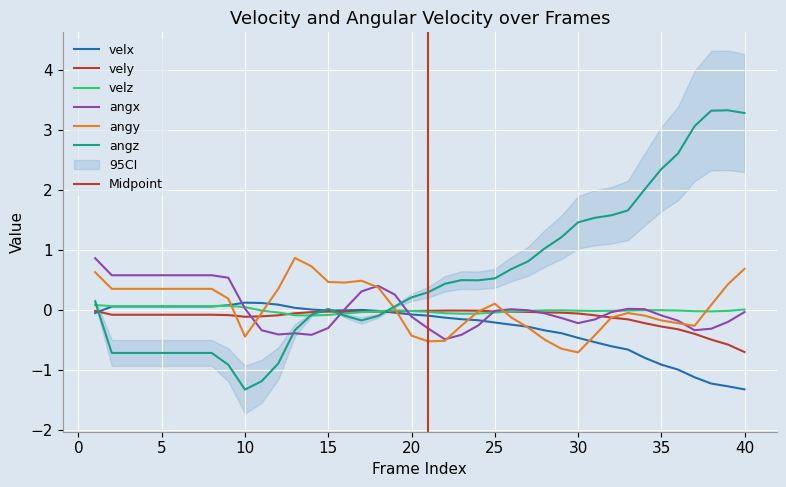

Does the chart display data point markers on the line(s)?

No